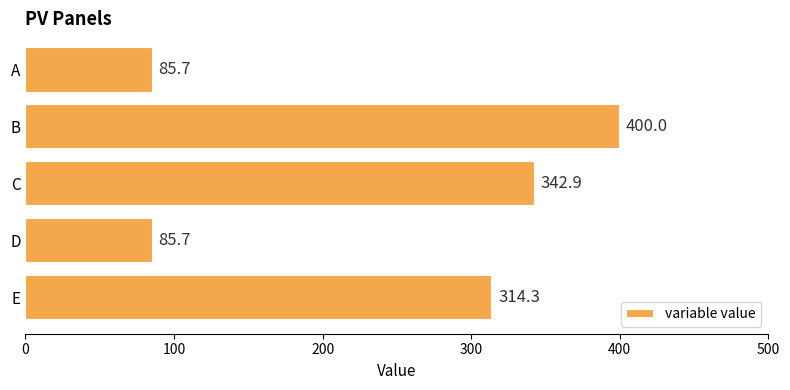

Between E and D, which is larger?

E